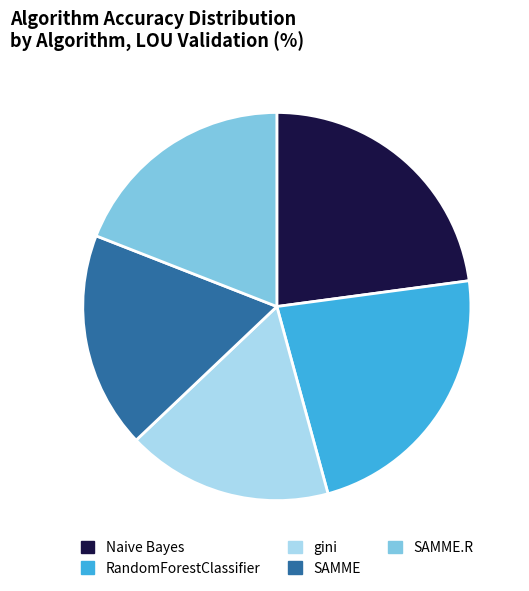

Count the number of slices in the pie.

5